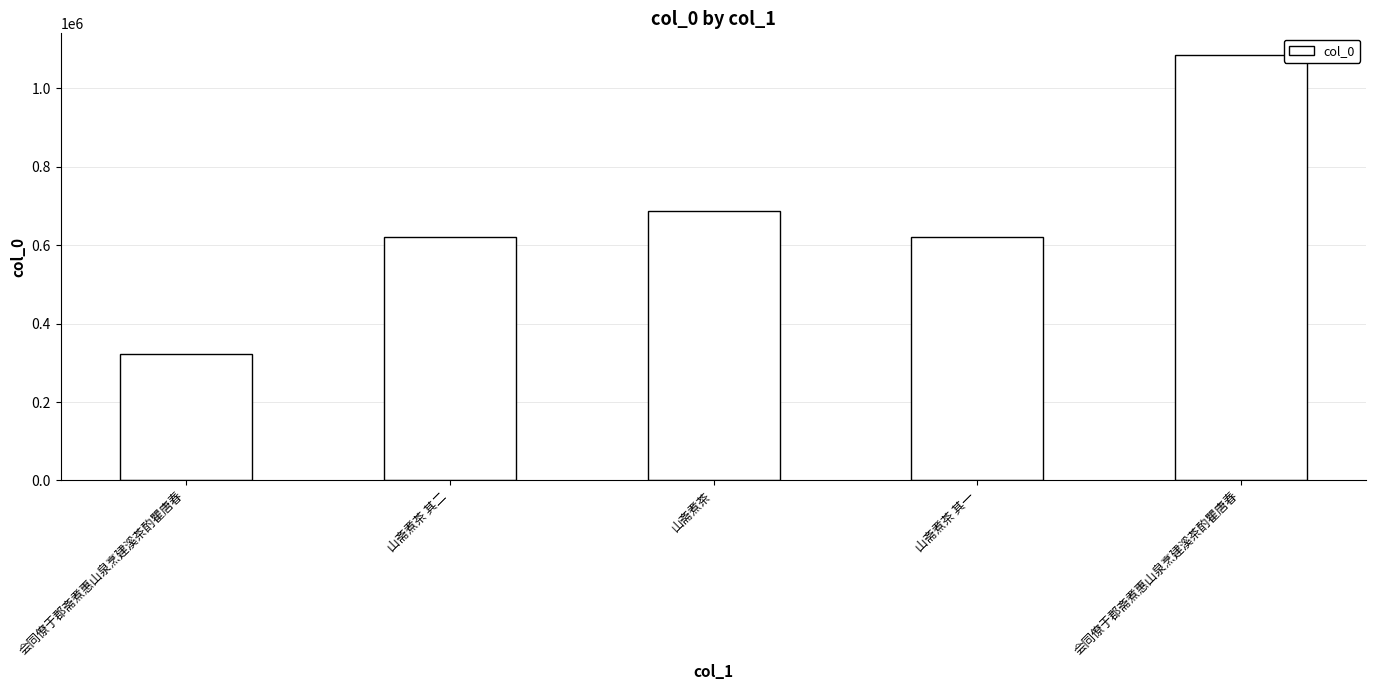

What is the sum of the values at 山斋煮茶 其一 and 山斋煮茶 其二?

1239561